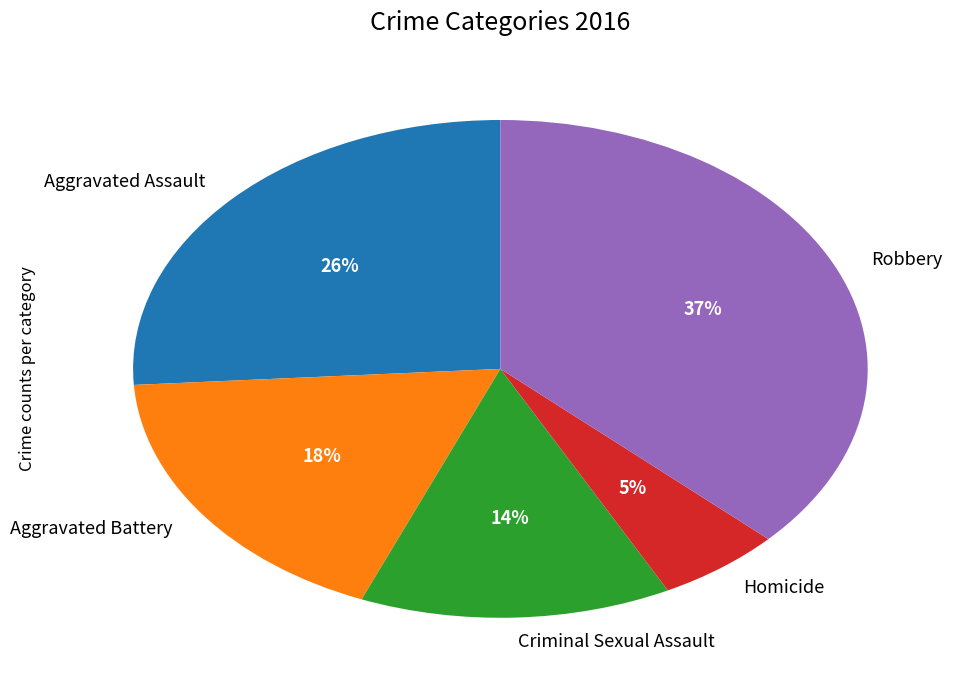

Between Aggravated Assault and Criminal Sexual Assault, which is larger?

Aggravated Assault